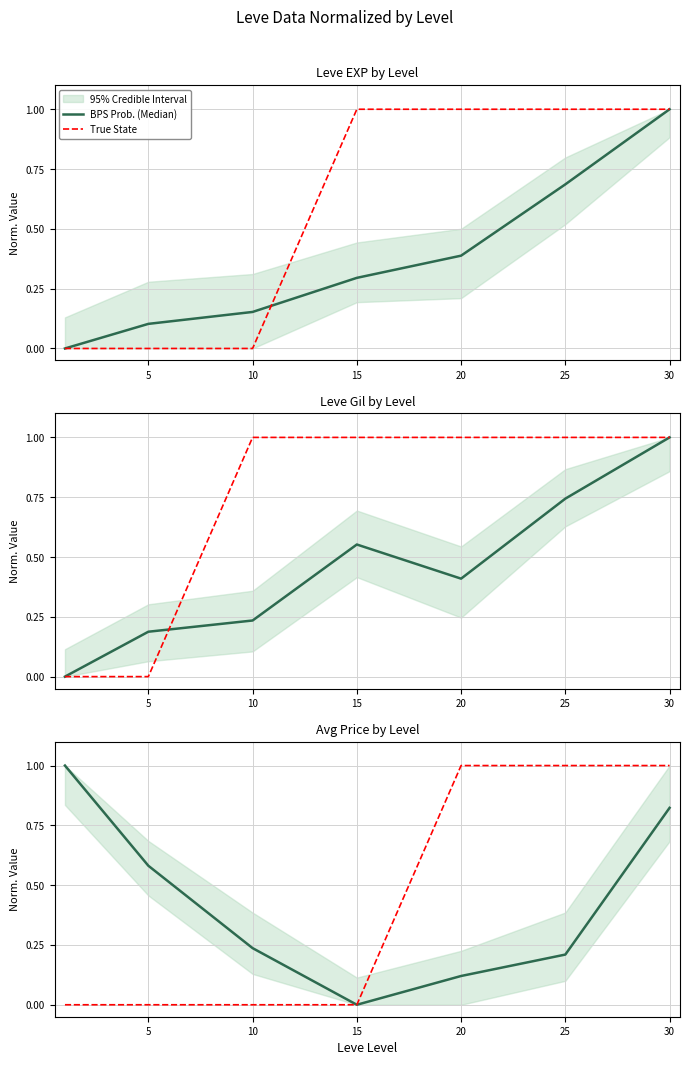

What is the value of the BPS Prob. (Median) point at the 7th from the left?

0.8